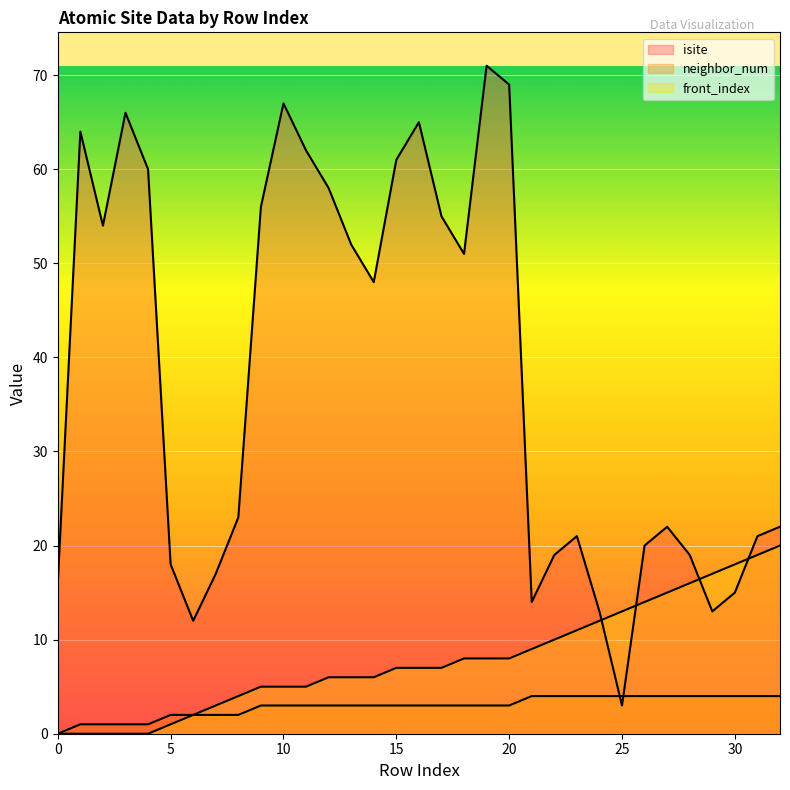

How many lines are shown in the chart?

3